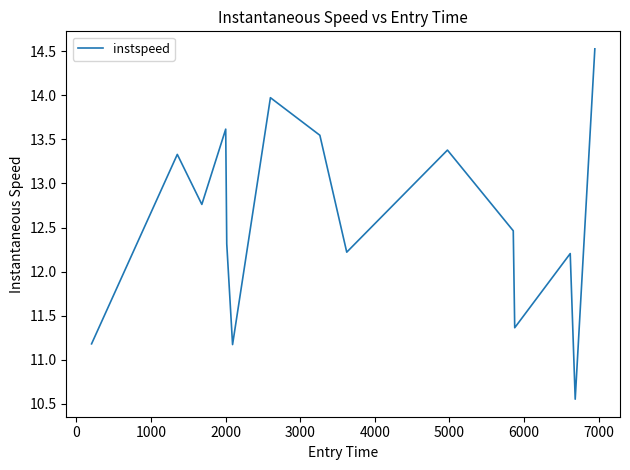

What is the difference between the maximum and minimum values?

4.0